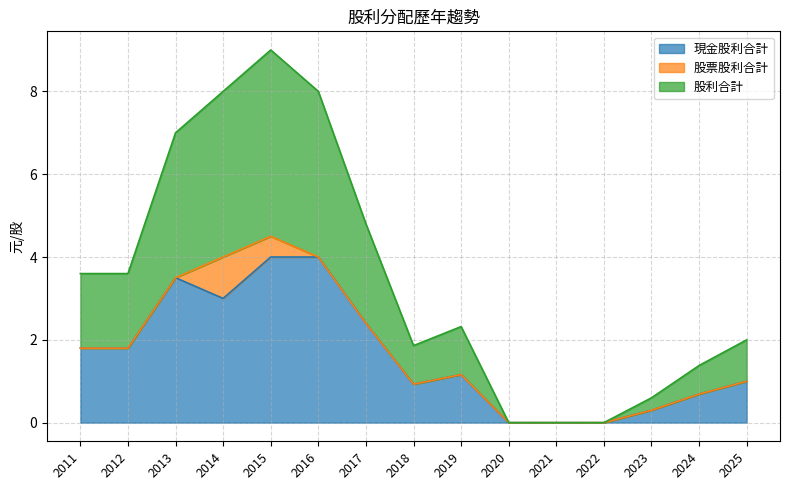

What is the value of the 股利合計 point at the 3rd from the left?

3.5